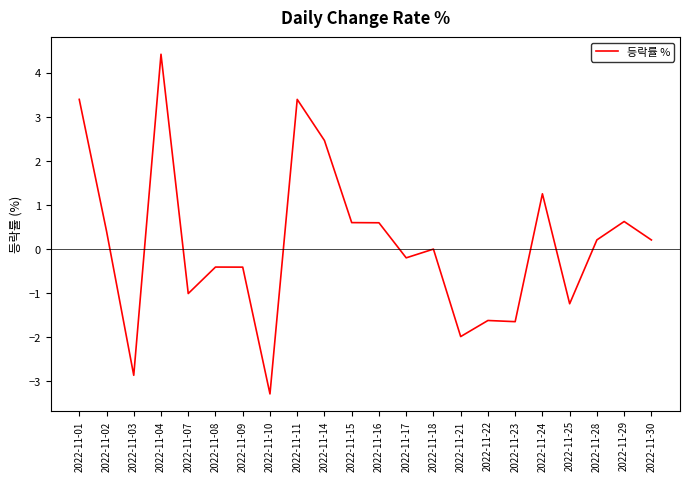

Between 2022-11-24 and 2022-11-22, which is larger?

2022-11-24